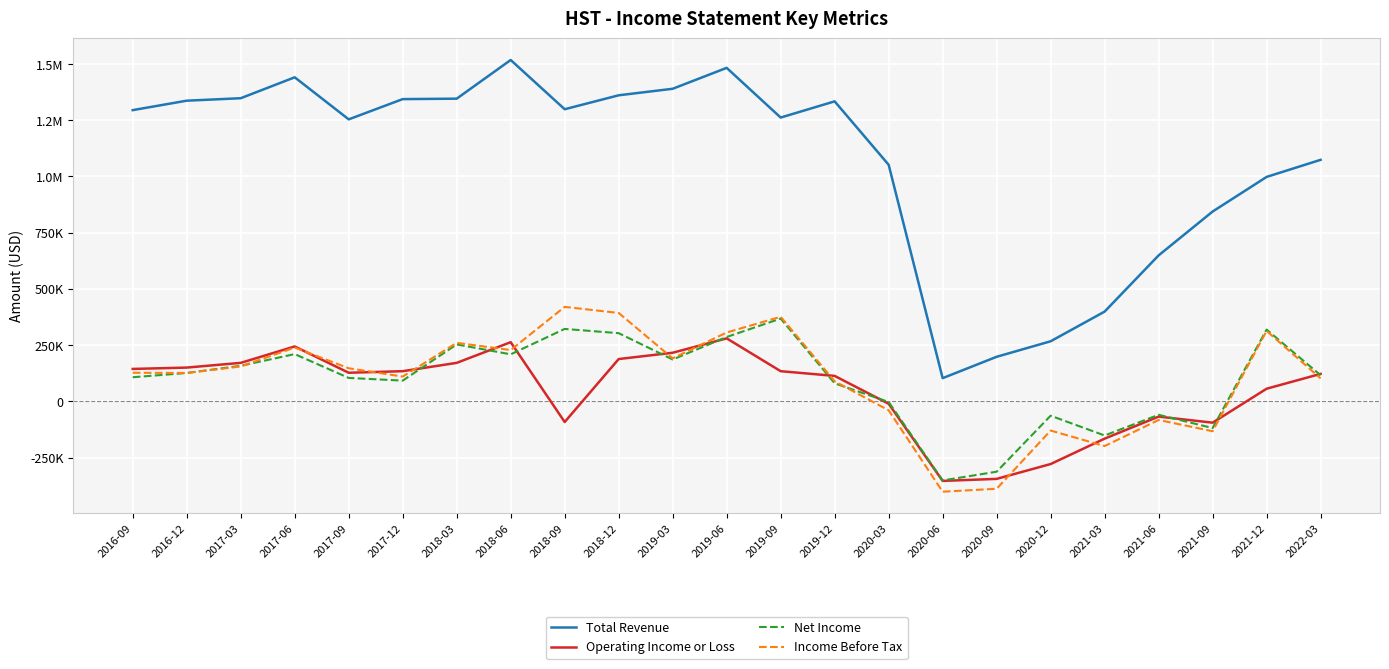

Where is the first local maximum for Income Before Tax?

2017-06